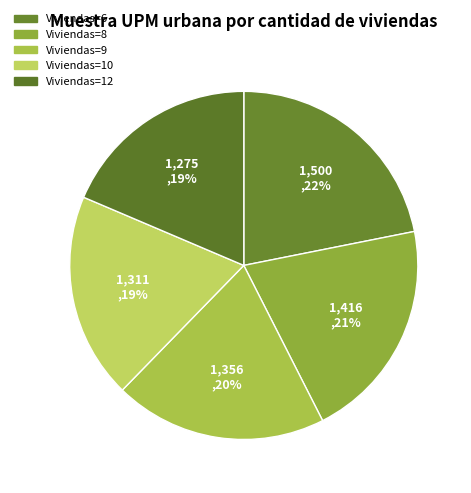

How many segments does this pie chart have?

5